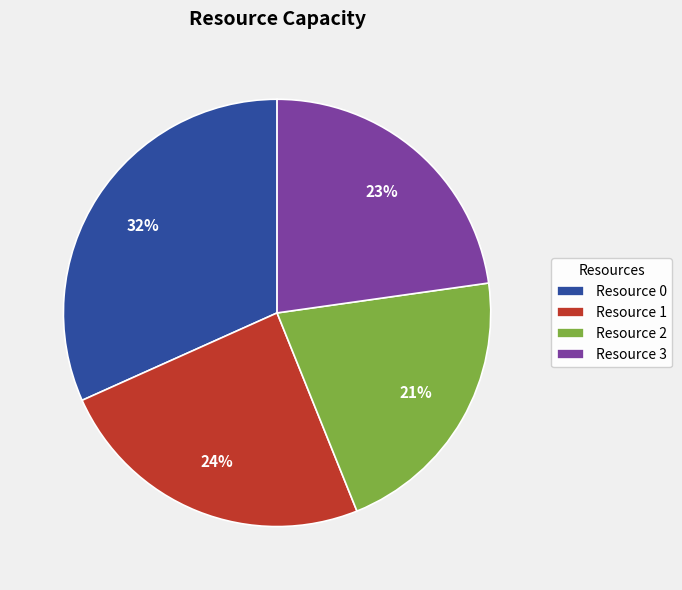

Combined, do Resource 0 and Resource 3 account for over 50%?

Yes